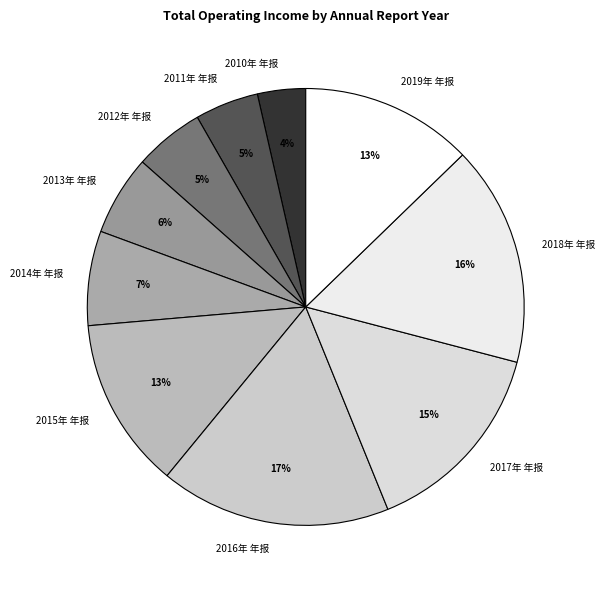

Count the number of slices in the pie.

10